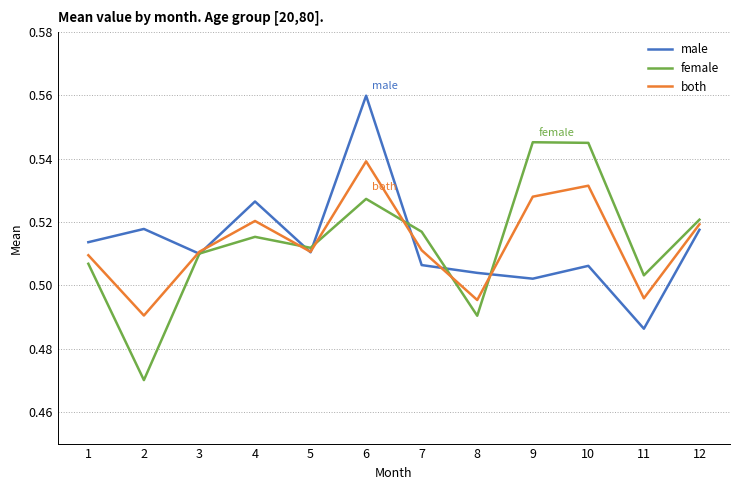

How many interior local valleys does the male series have?

4